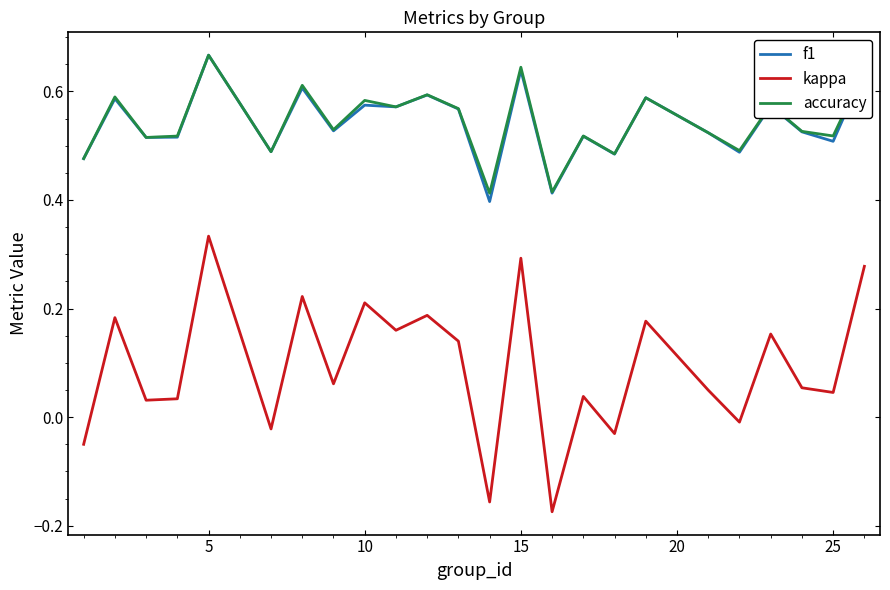

True or false: accuracy has more than 1 points higher than both neighbors.

True